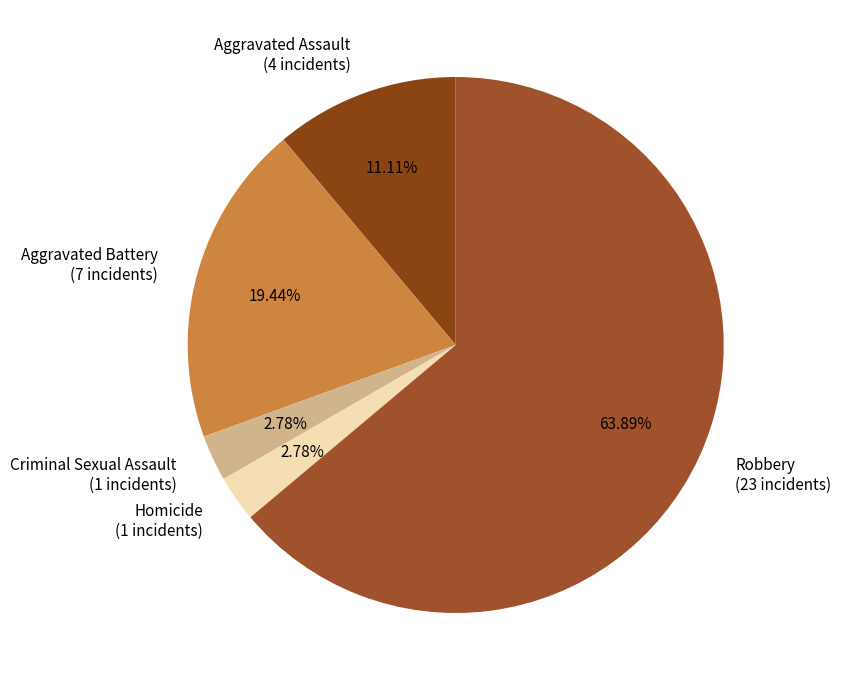

Approximately how many times larger is the value at Robbery (23 incidents) compared to Aggravated Battery (7 incidents)?

3.3